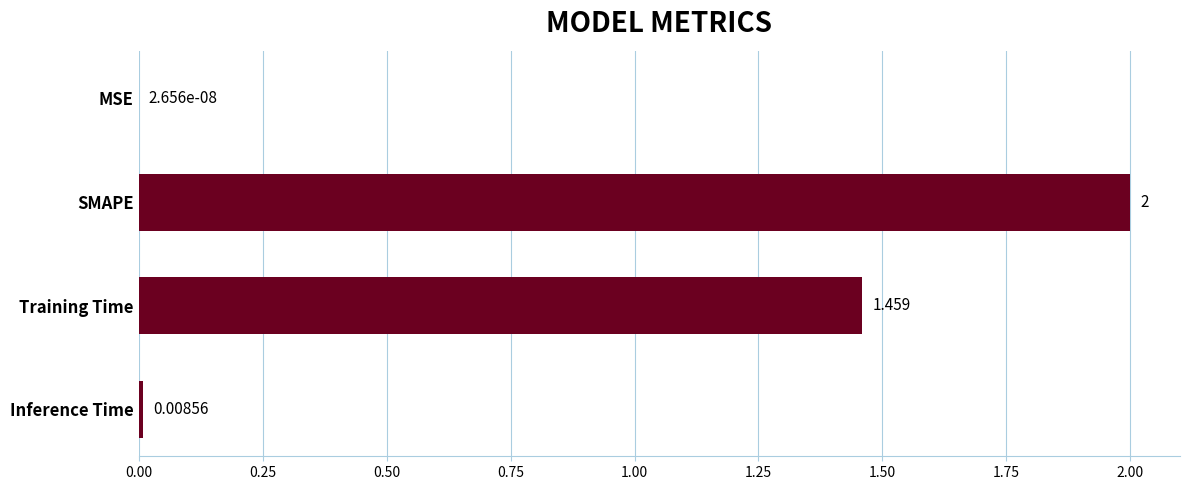

At which label is the value closest to 1?

Training Time